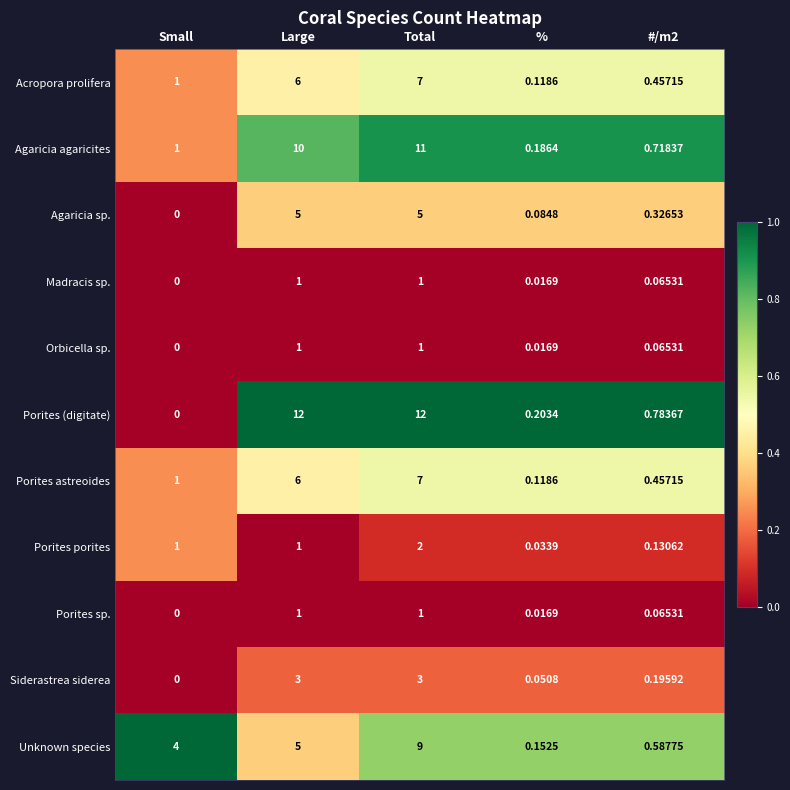

Between Small and Total, which series saw the biggest shift?

Porites (digitate)